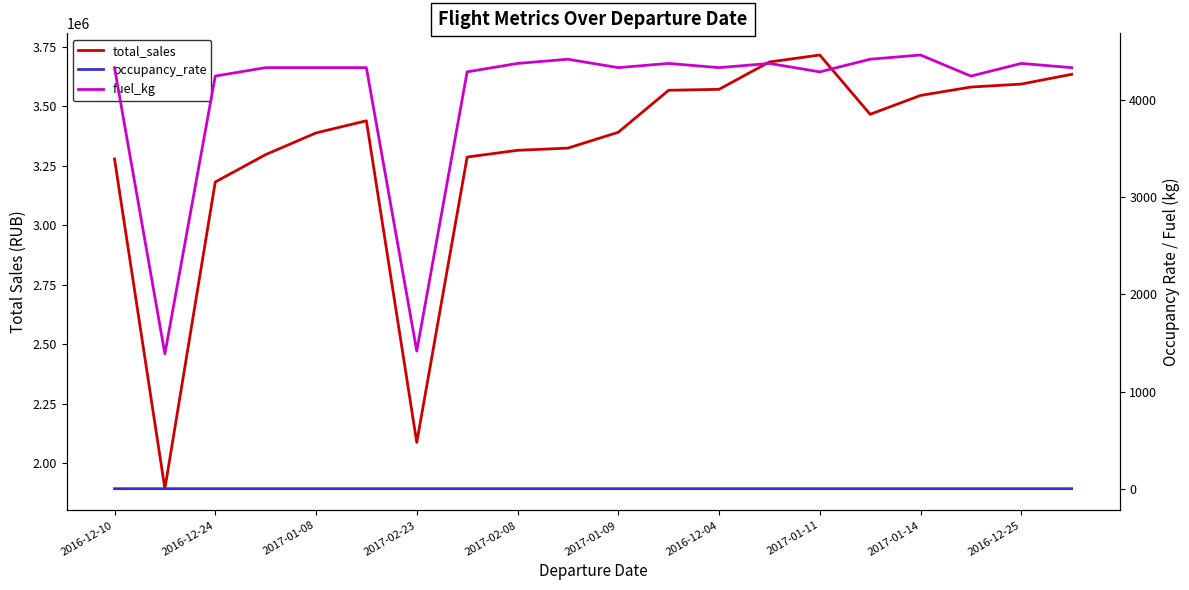

Does the chart display data point markers on the line(s)?

No